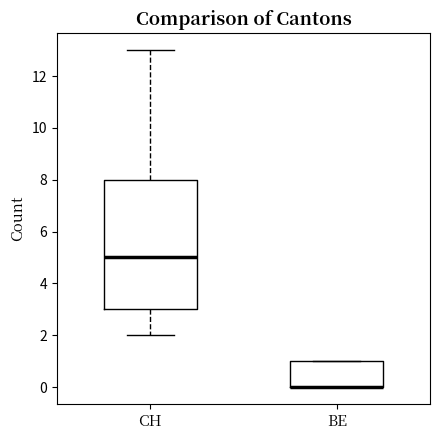

Reading left to right, transcribe this box plot: for each box, give where its median line is, the range the box spans, and where its two whiskers end, as read against the y-axis. The values are not printed on the chart, so give them approximately, as read against the axis.

CH: median 5, box 3 to 8, whiskers 2 to 13
BE: median 0 (drawn on the box's lower edge), box 0 to 1, whiskers 0 to 1